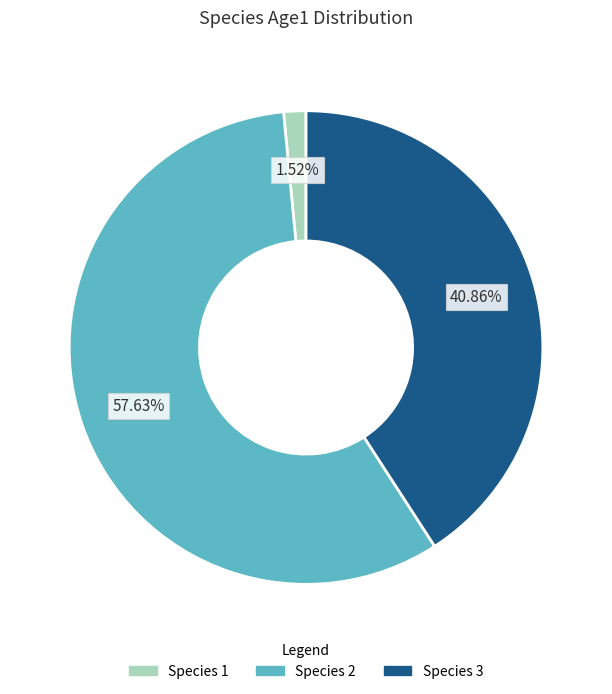

Does any single category account for the majority?

Yes